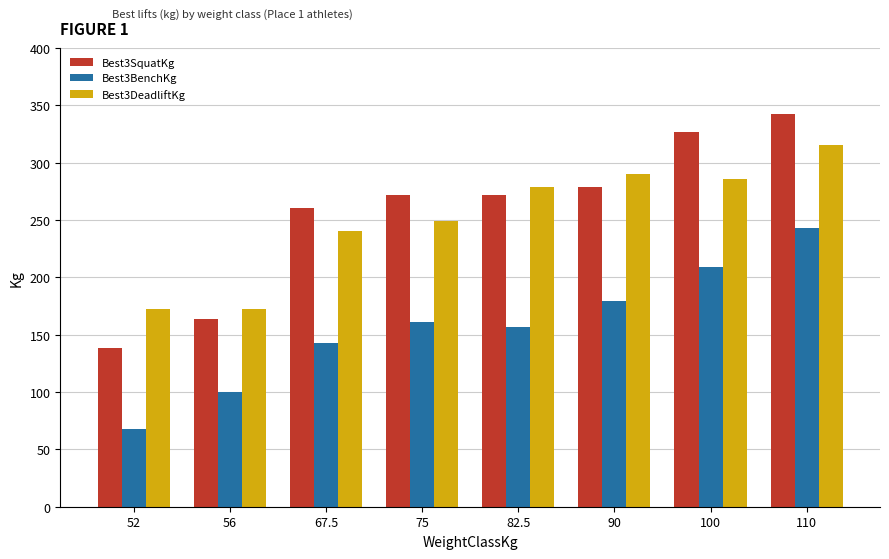

What is the difference between the highest and lowest values at 100?

117.9